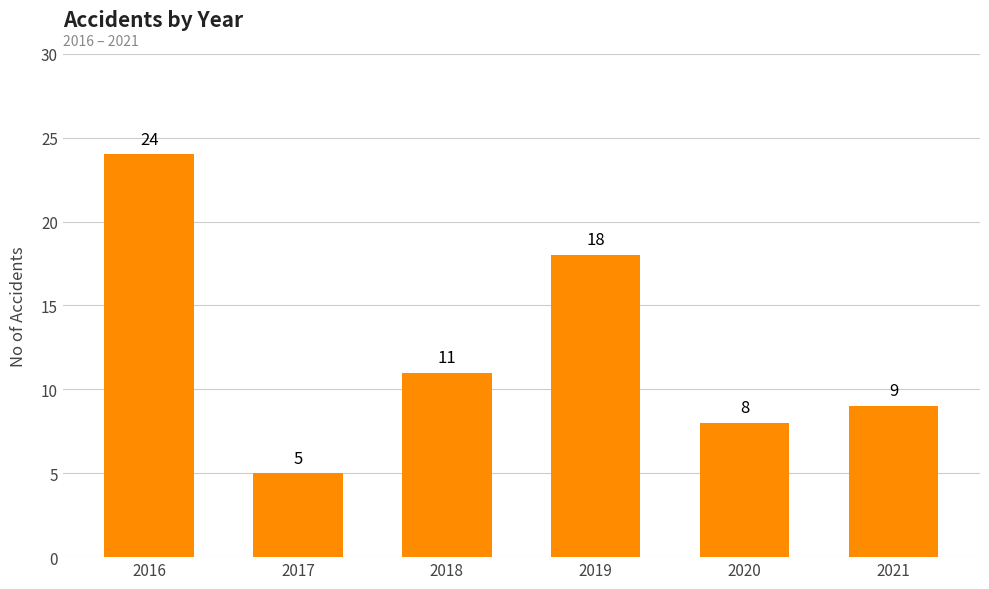

What is the value of the 2nd bar from the left?

5